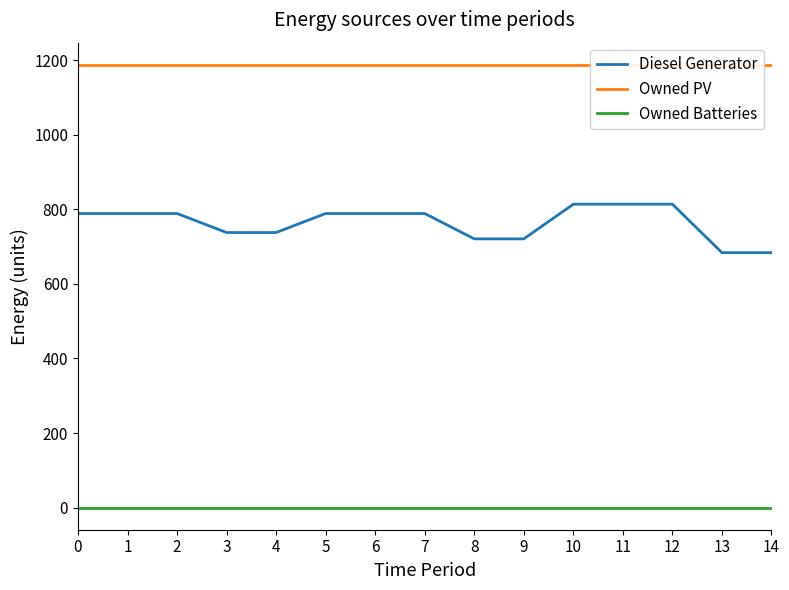

What is the sum of the Owned PV values at 7 and 1?

2376